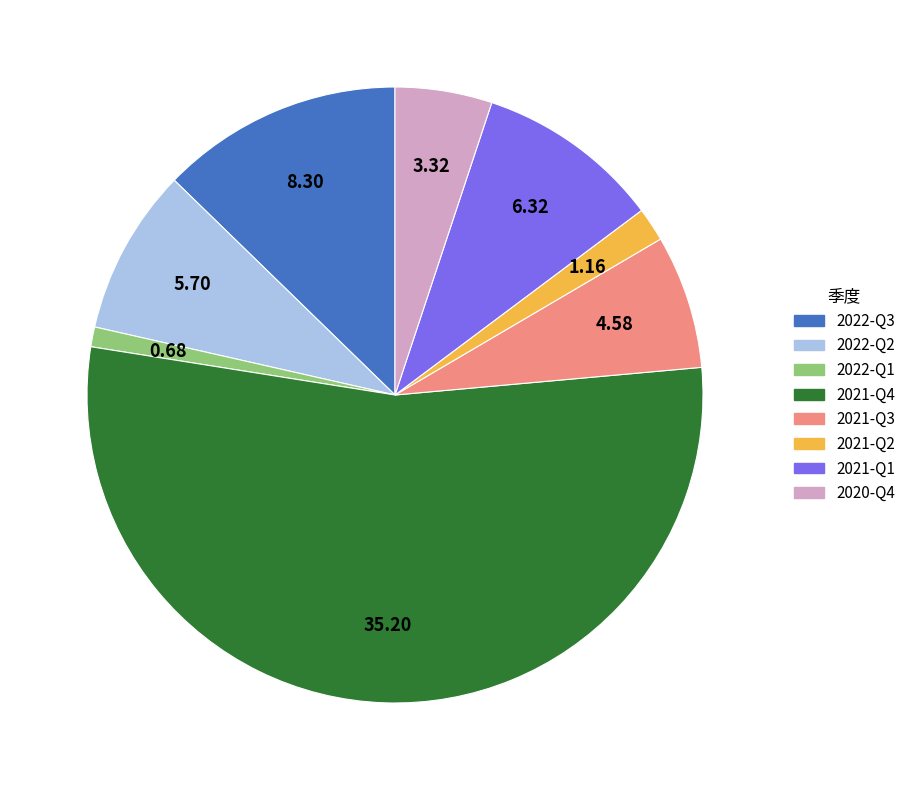

Rank the categories by value from lowest to highest.

2022-Q1, 2021-Q2, 2020-Q4, 2021-Q3, 2022-Q2, 2021-Q1, 2022-Q3, 2021-Q4